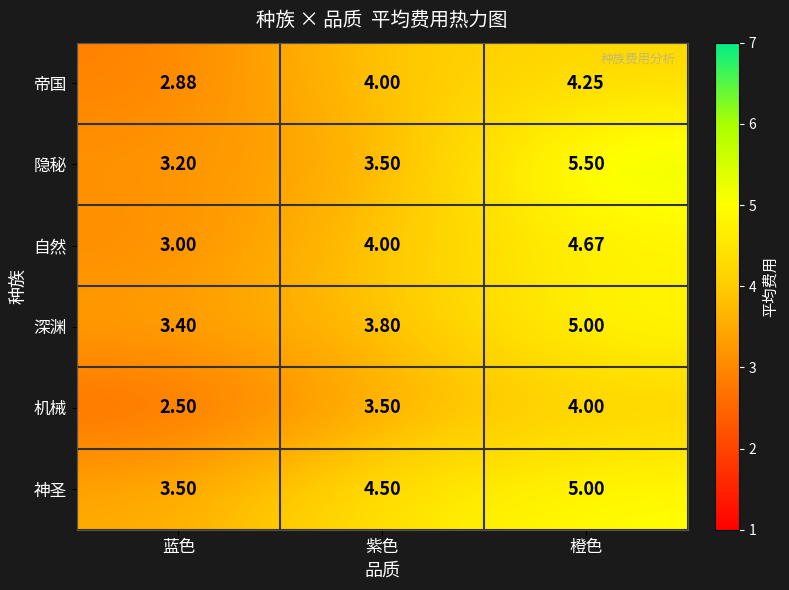

Where is 神圣 nearest to the value 4?

蓝色